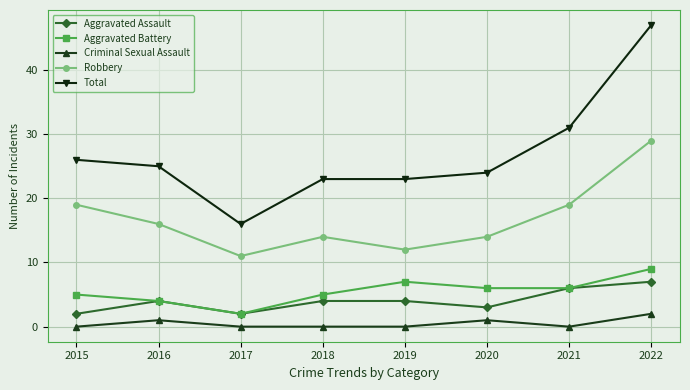

Rank the series at 2022 from lowest to highest value.

Criminal Sexual Assault, Aggravated Assault, Aggravated Battery, Robbery, Total